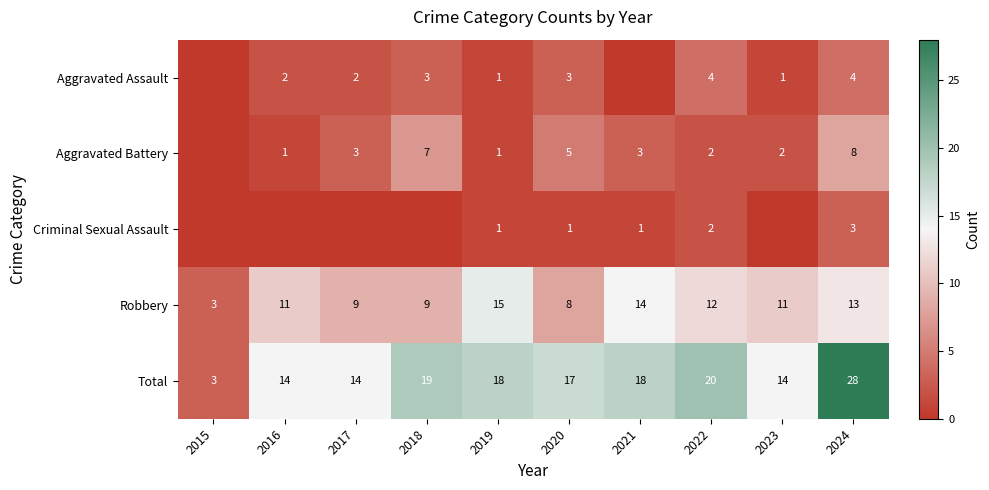

The value of Aggravated Battery at 2021 is 3. True or false?

True